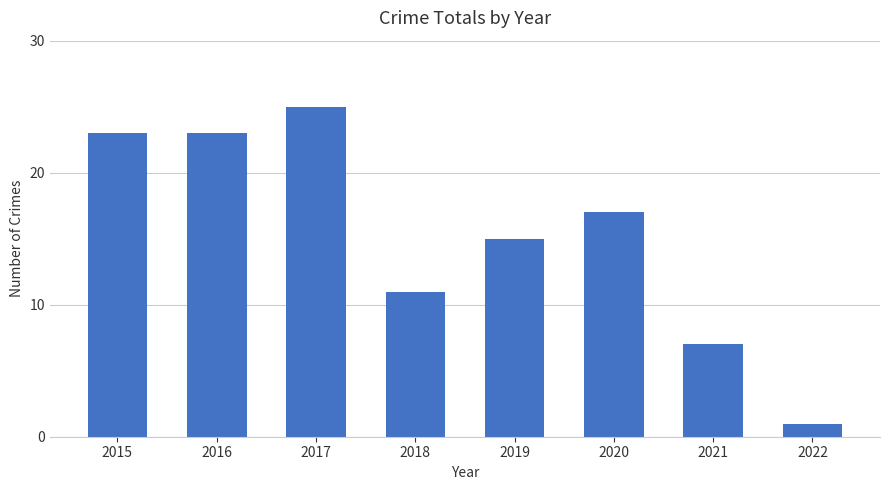

Which label corresponds to the smallest value in the chart?

2022